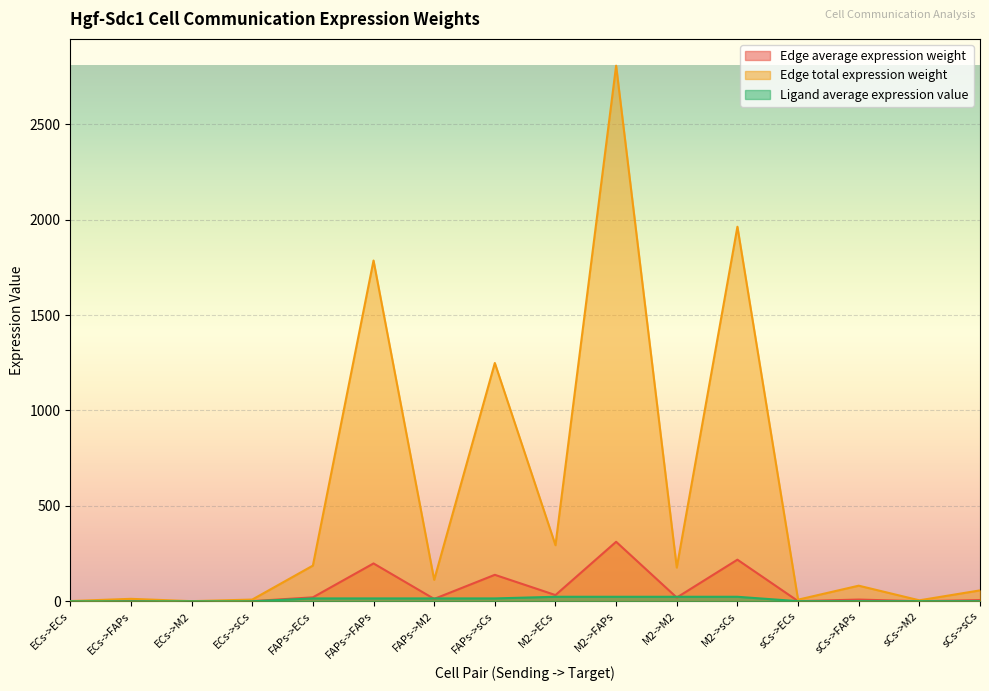

What is the maximum value shown in the chart?

2806.6